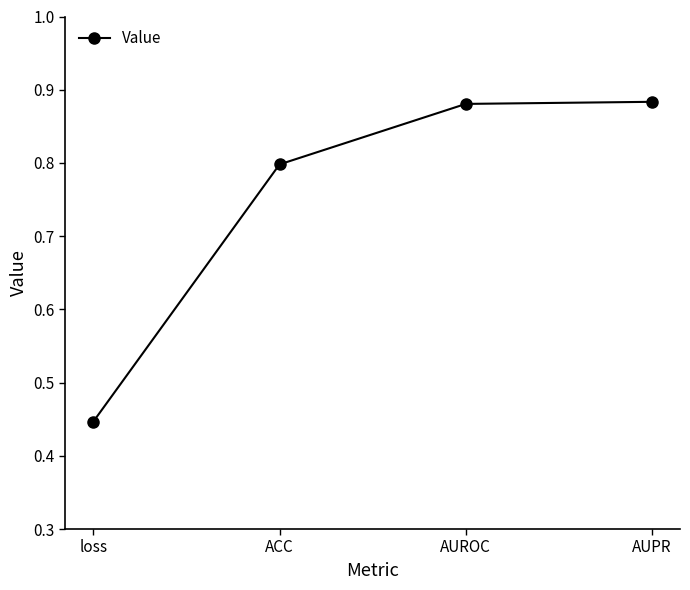

What is the label of the 4th point from the right?

loss